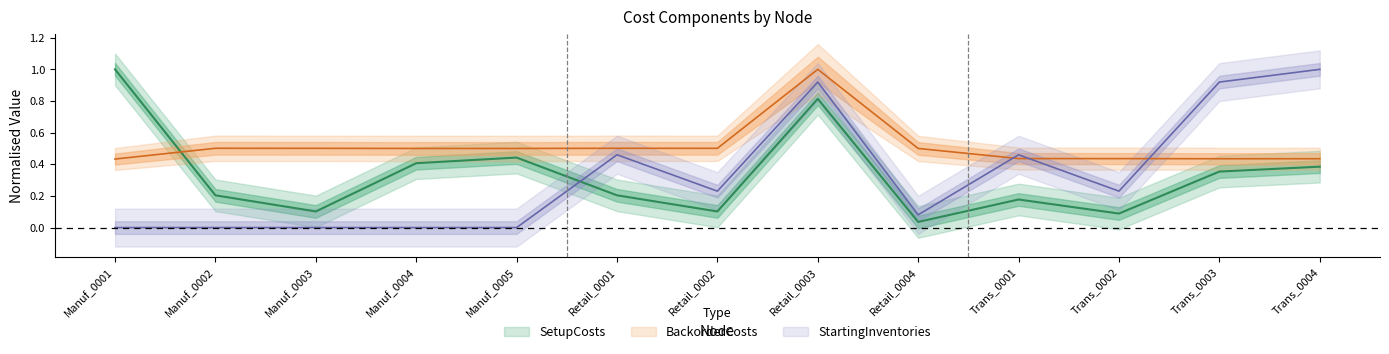

The value of SetupCosts at Manuf_0004 is 0.4. True or false?

True